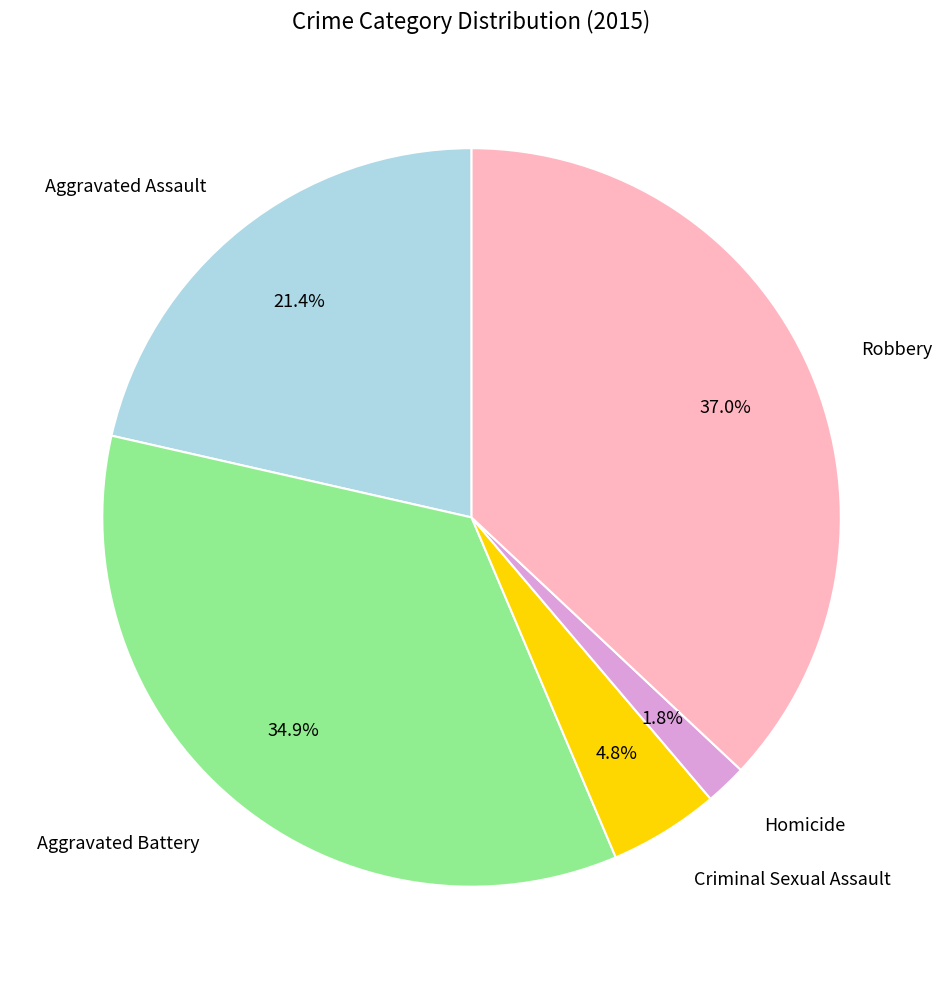

Count the number of slices in the pie.

5